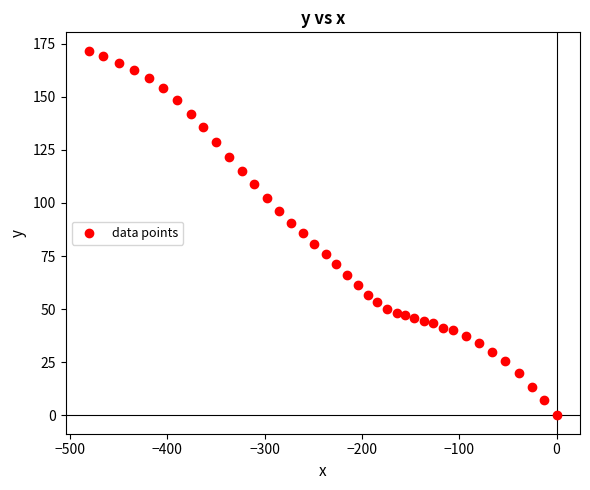

What is the range of X values (max minus min)?

480.6